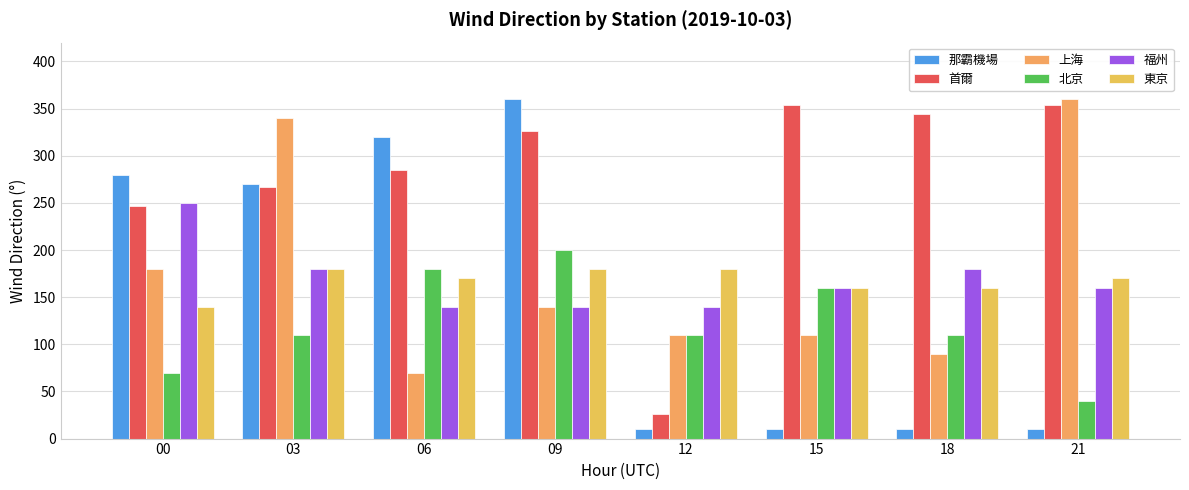

What is the sum of all 東京 values?

1340